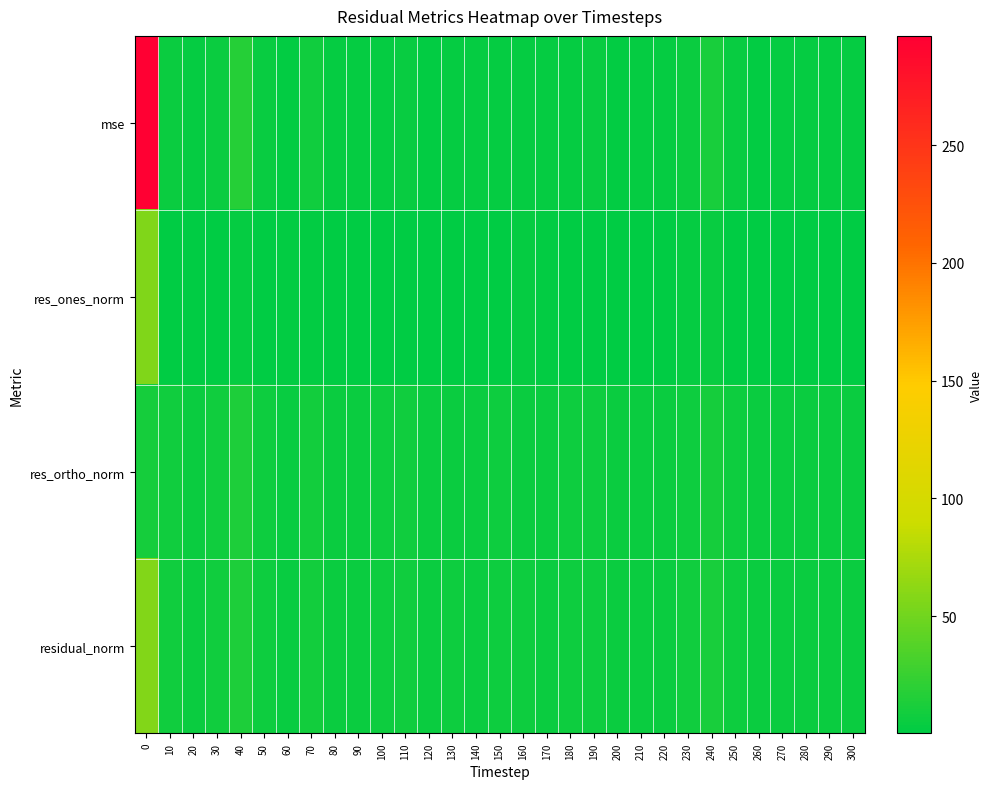

Rank the series by their average value, from highest to lowest.

mse, residual_norm, res_ortho_norm, res_ones_norm